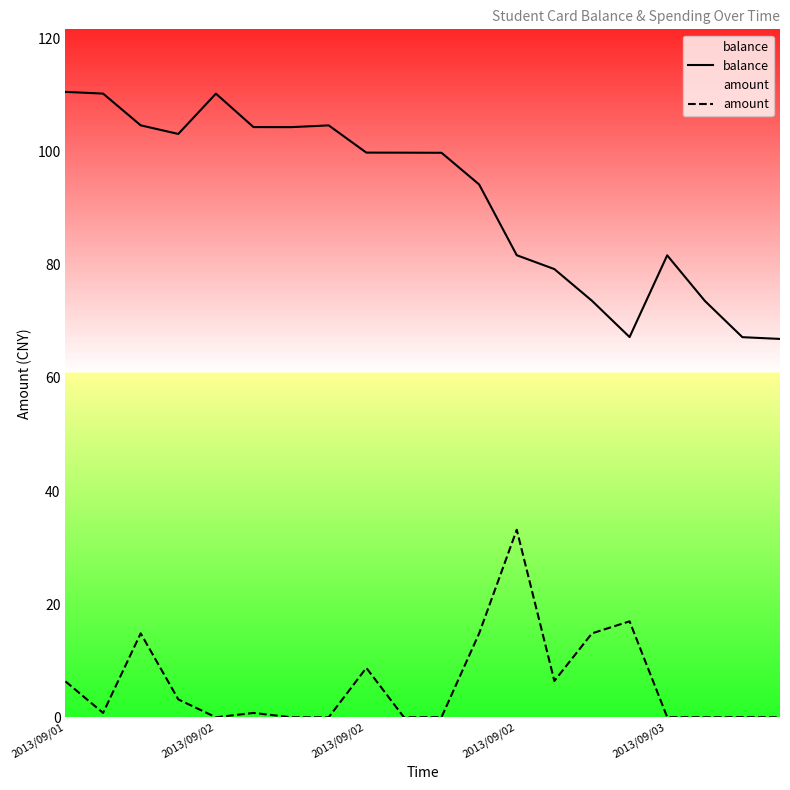

Reading right to left, list all the values displayed in this chart.

balance: 66.9	67.2	73.6	81.7	67.2	73.6	79.2	81.7	94.2	99.8	99.8	99.8	104.6	104.3	104.3	110.2	103.1	104.6	110.2	110.5
amount: 0.0	0.1	0.0	0.1	17.0	14.9	6.4	33.2	14.9	0.1	0.0	8.8	0.0	0.0	0.8	0.0	3.2	14.9	0.8	6.4